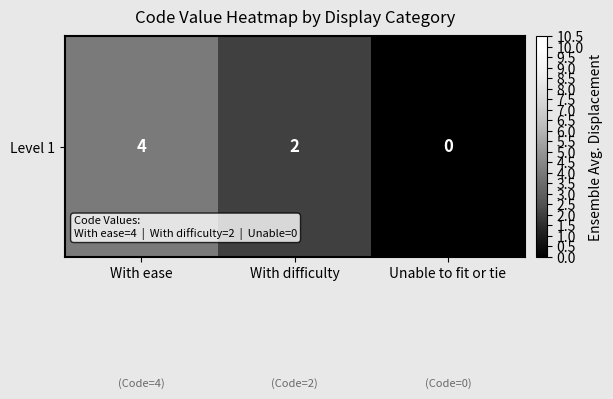

What is the change in value from With ease to Unable to fit or tie?

-4